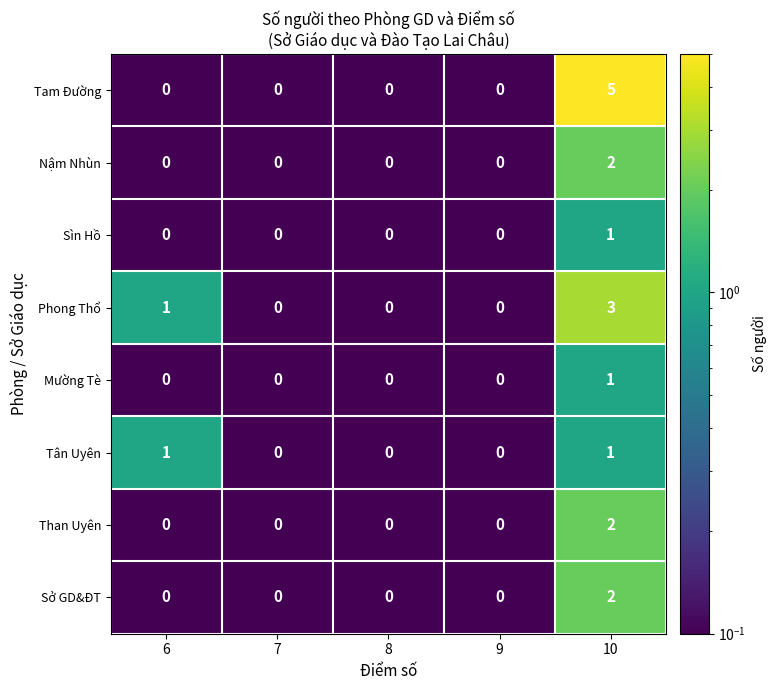

The value of Than Uyên at 6 is 0. True or false?

True